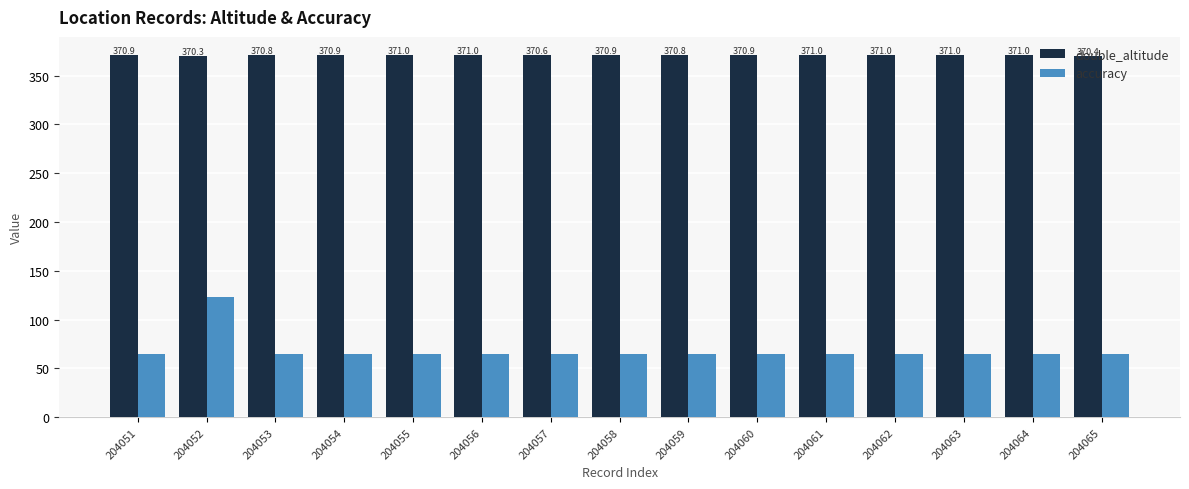

What is the total value across all series at 204060?

435.9